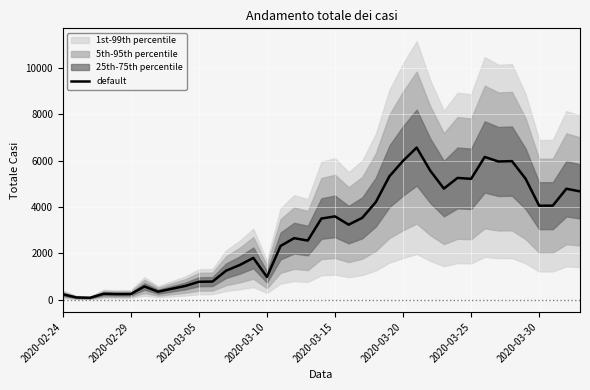

How many lines are shown in the chart?

1